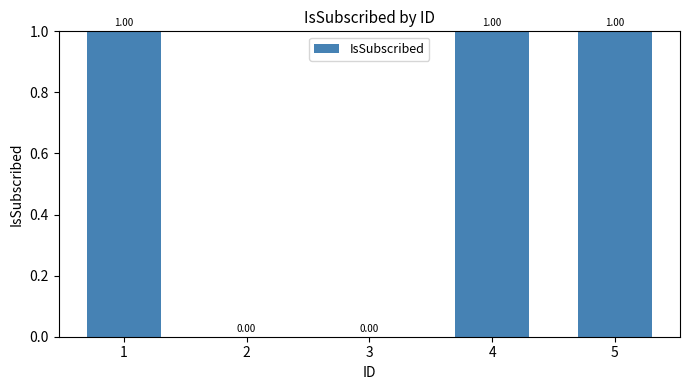

What is the sum of all values?

3